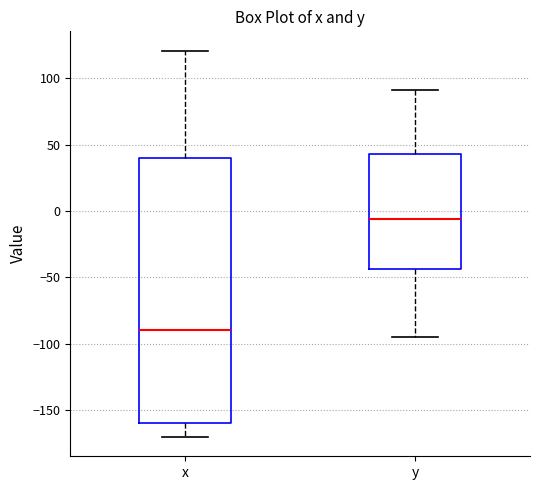

Where does the lower whisker of the box for y end on the y-axis? The values are not printed on the chart, so give them approximately, as read against the axis.

-95